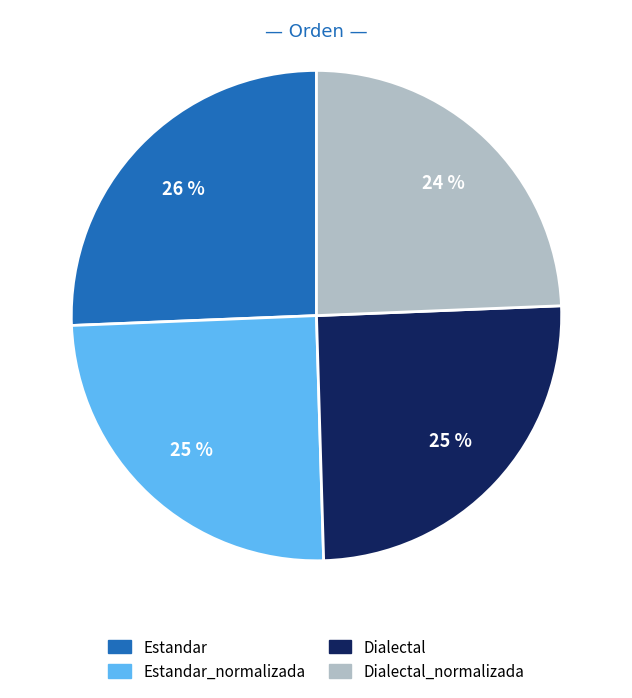

To the nearest percent, what is the average slice percentage?

25%